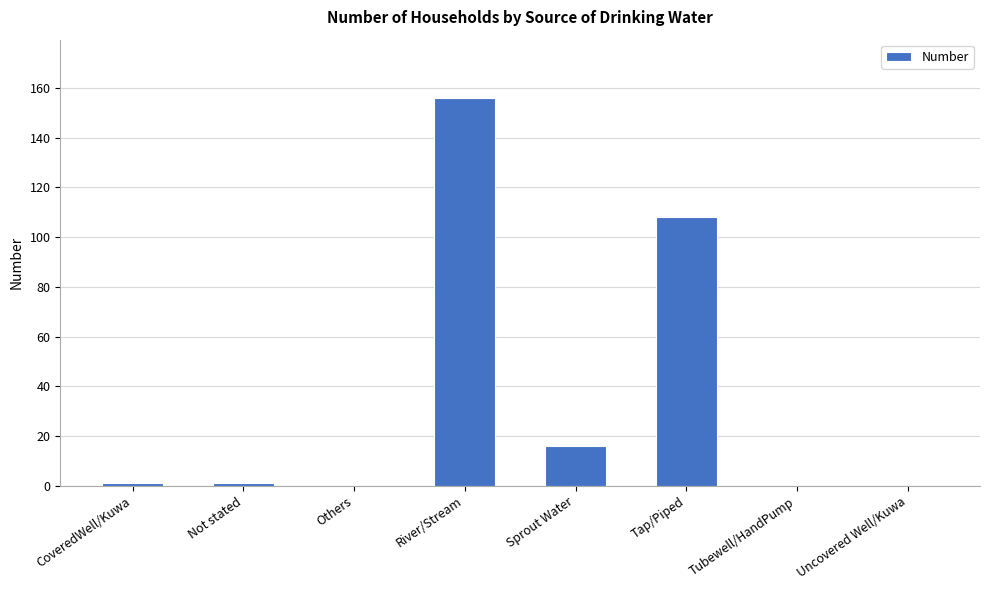

What is the greatest value displayed?

156